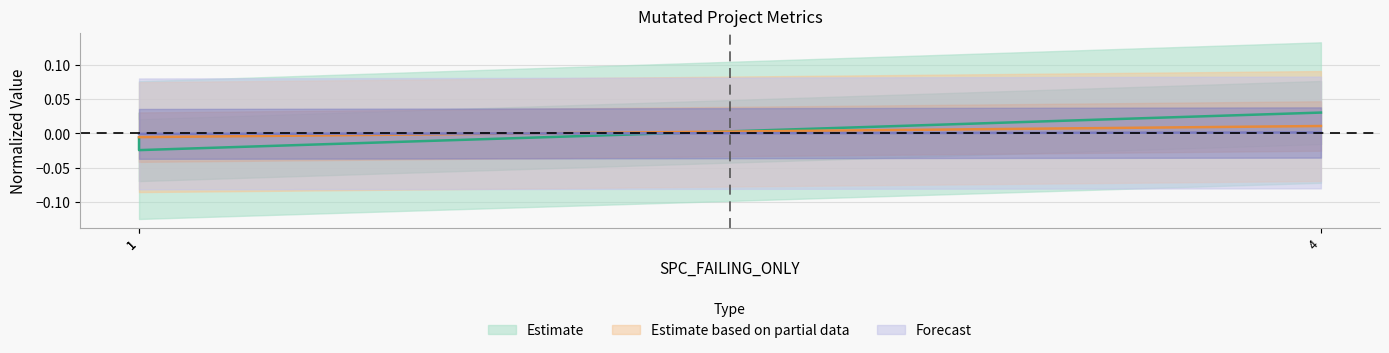

Is the value of WITHOUT_ISOLATION_F at 4 greater than the value of SPC_SPACE at 4?

No